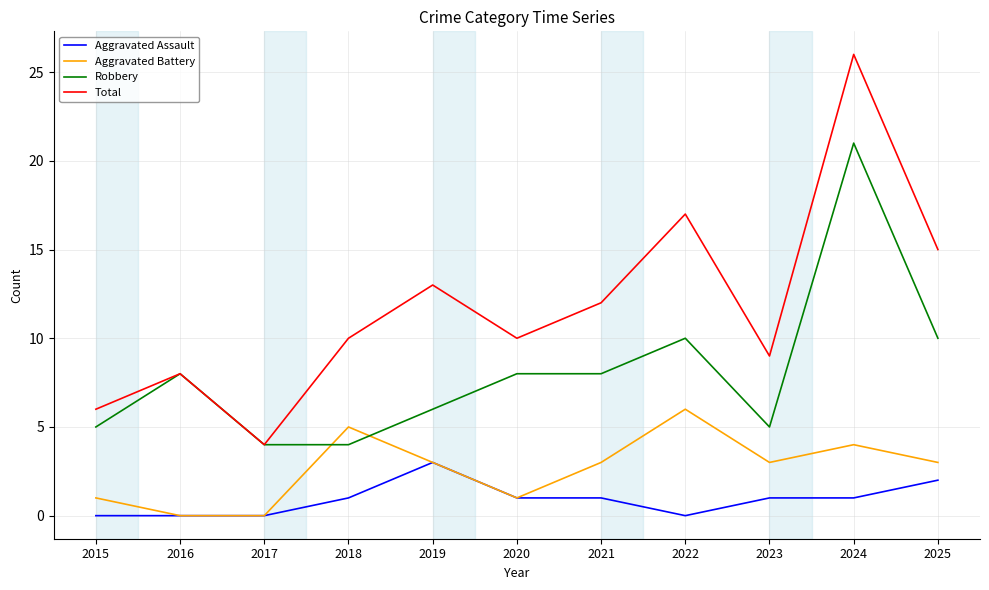

At which category is the sum across all series the highest?

2024